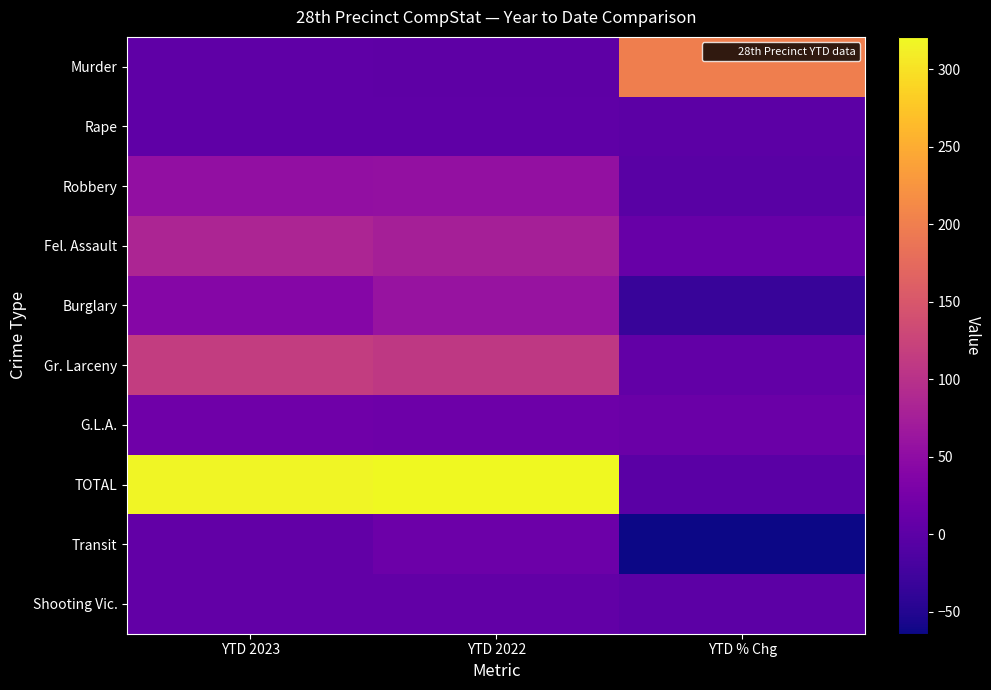

List the series in order of their peak value, lowest first.

Rape, Shooting Vic., Transit, G.L.A., Robbery, Burglary, Fel. Assault, Gr. Larceny, Murder, TOTAL